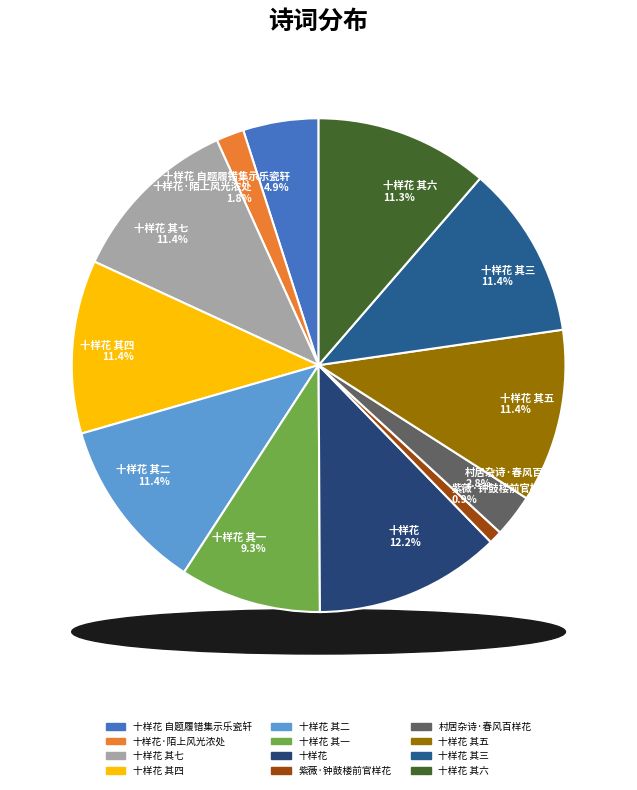

True or false: 十样花 其三 accounts for 11% of the total.

True